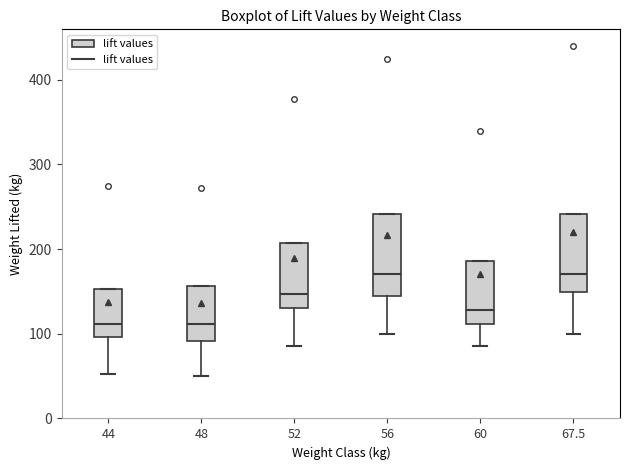

Where does the lower whisker of the box at x = 44 end on the y-axis? The values are not printed on the chart, so give them approximately, as read against the axis.

50